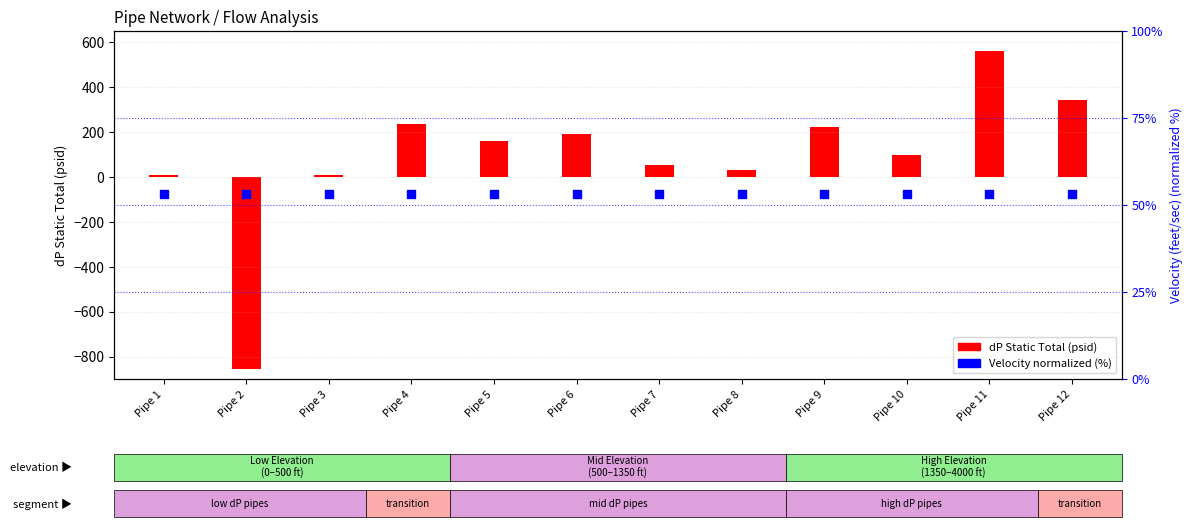

Which series contains the highest Y value?

dP Static Total (psid)